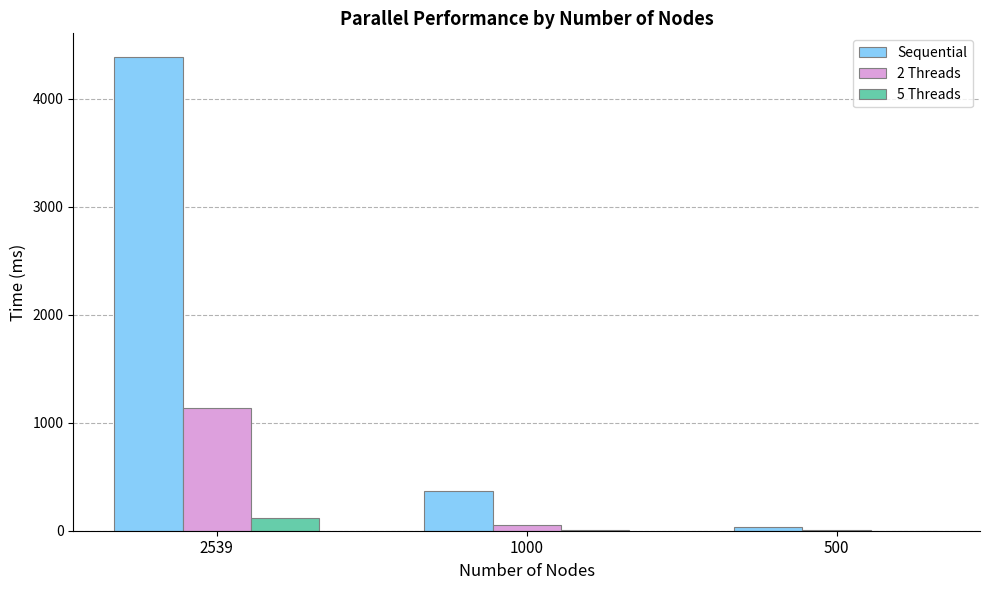

Which category has the highest value across all series?

2539